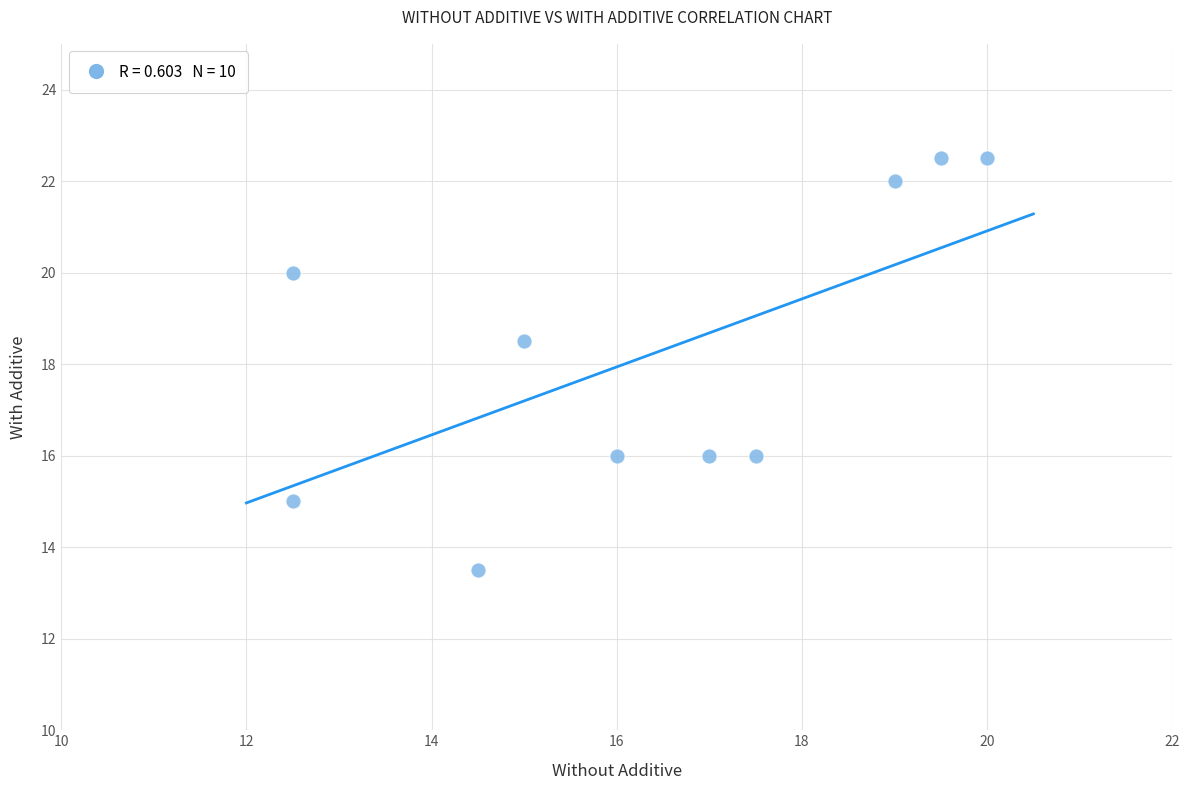

What is the average Y value?

18.2